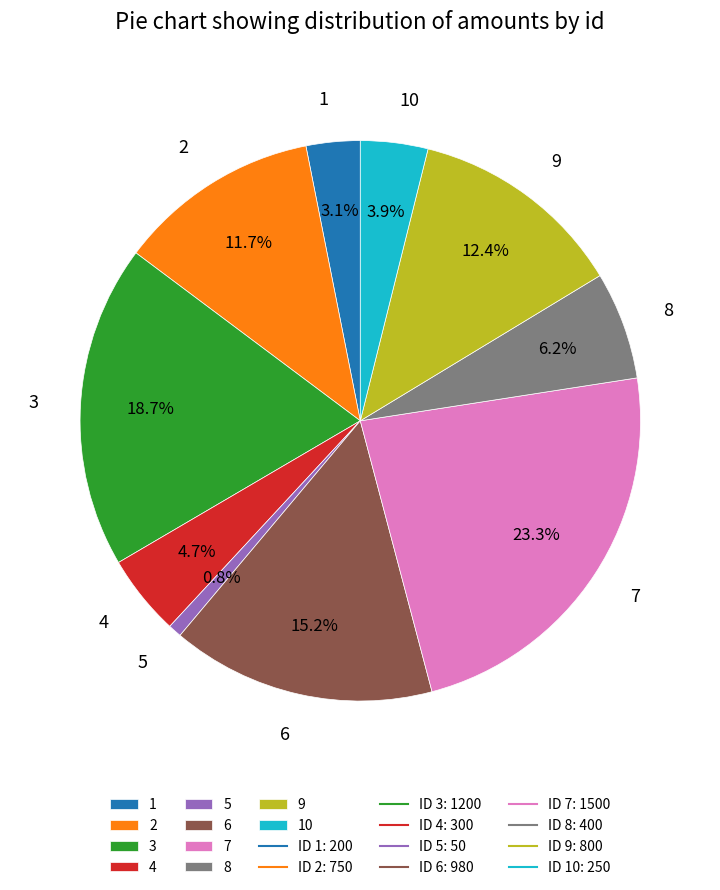

Is it true that 9 is 12% of the pie?

True